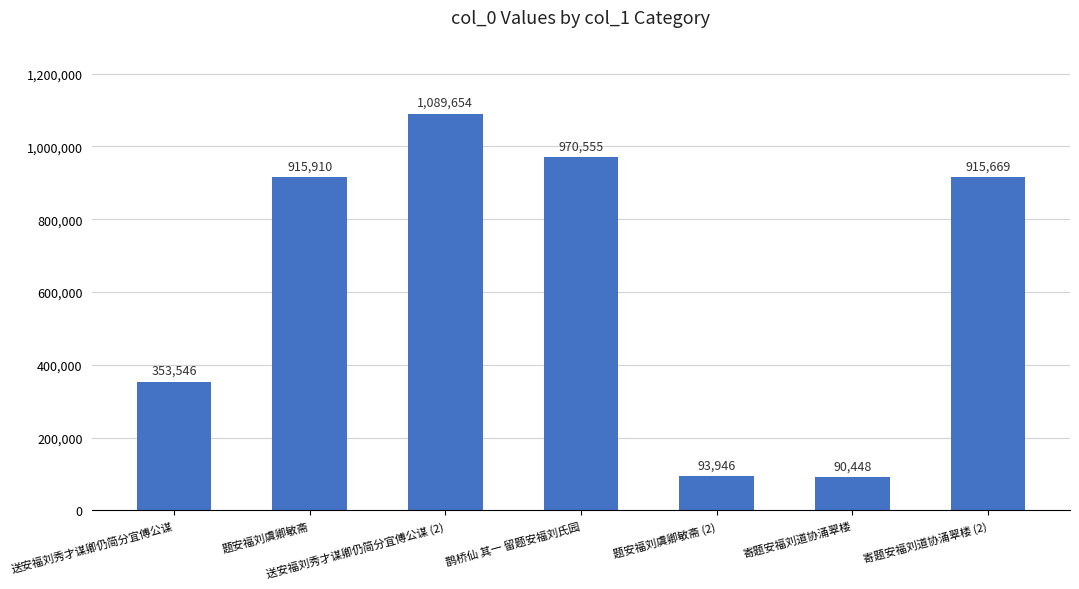

Read the value at 寄题安福刘道协涌翠楼 (2).

915669